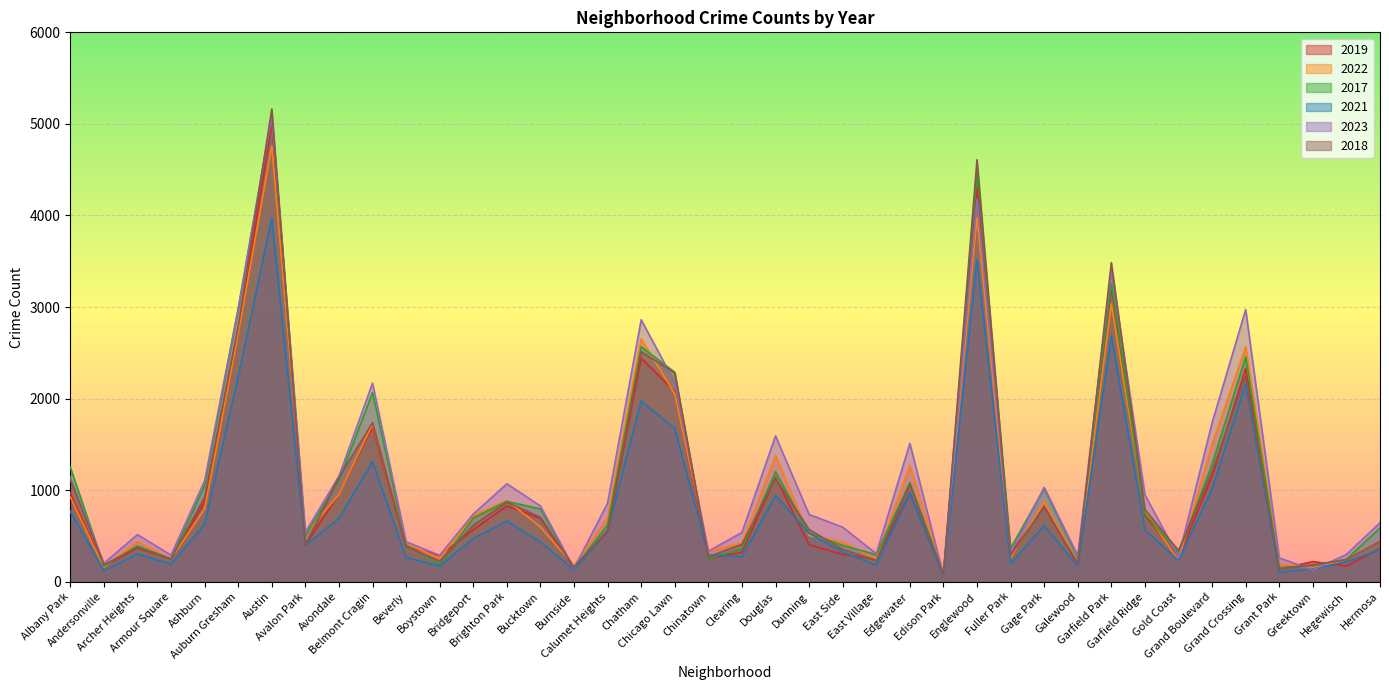

How many values in the 2022 series are below 599?

20